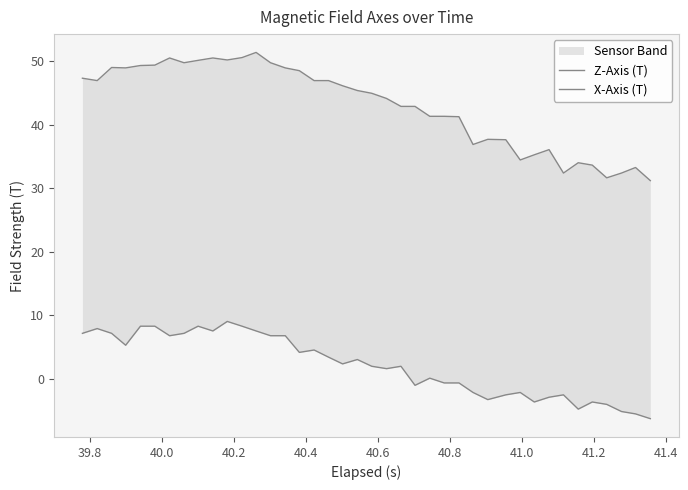

Is it true that X-Axis (T) equals 5.6 at 40.6?

False